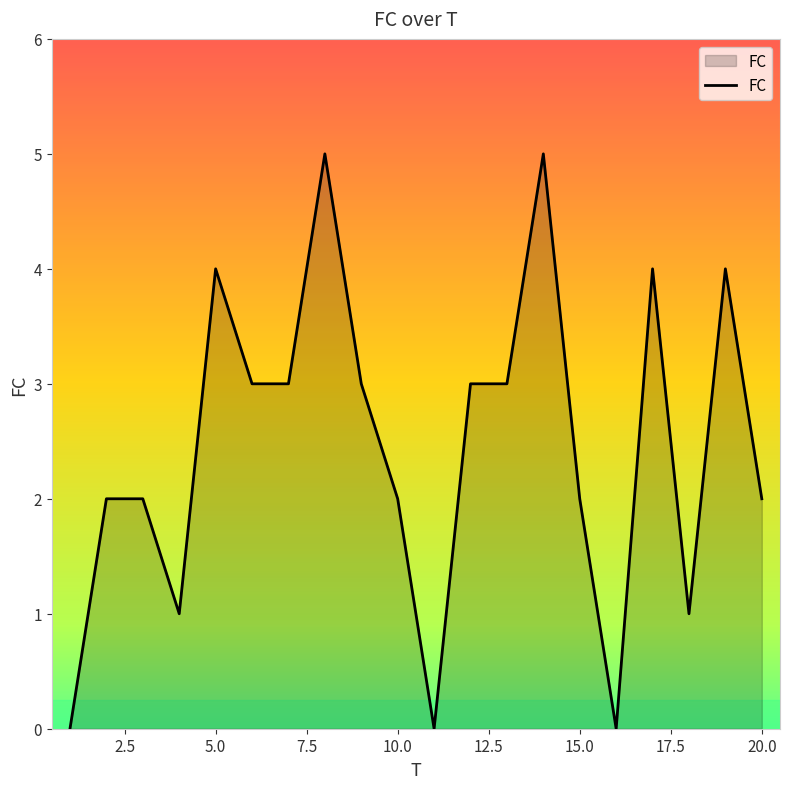

What is the greatest value displayed?

5